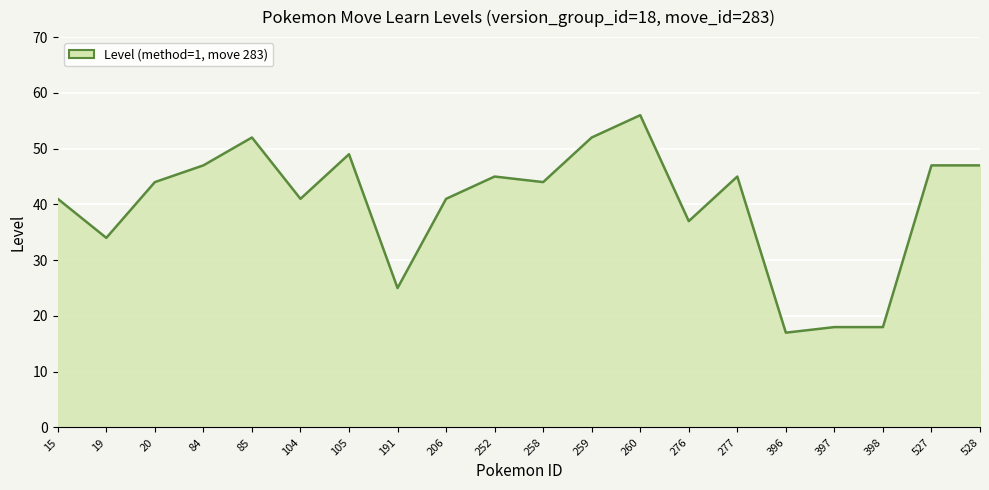

What is the sum of the values at 527 and 20?

91